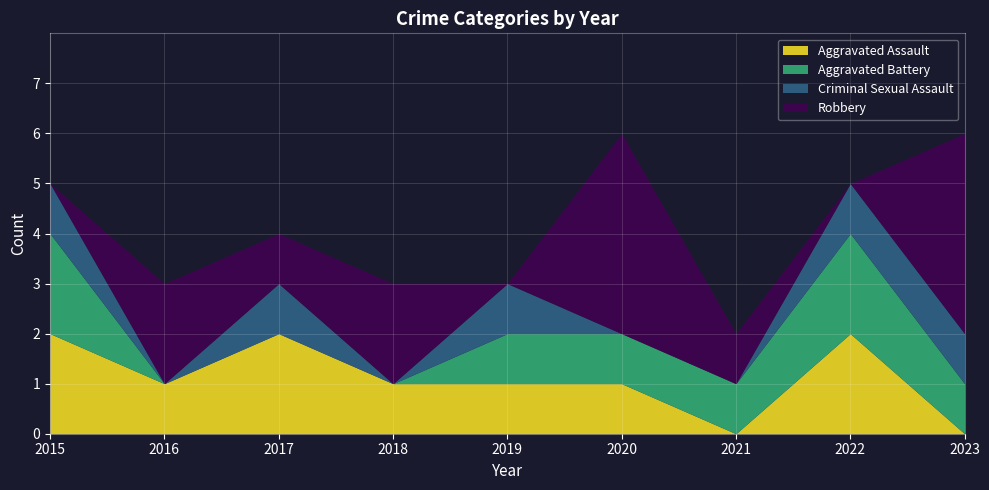

What is the average value of the Aggravated Assault series?

1